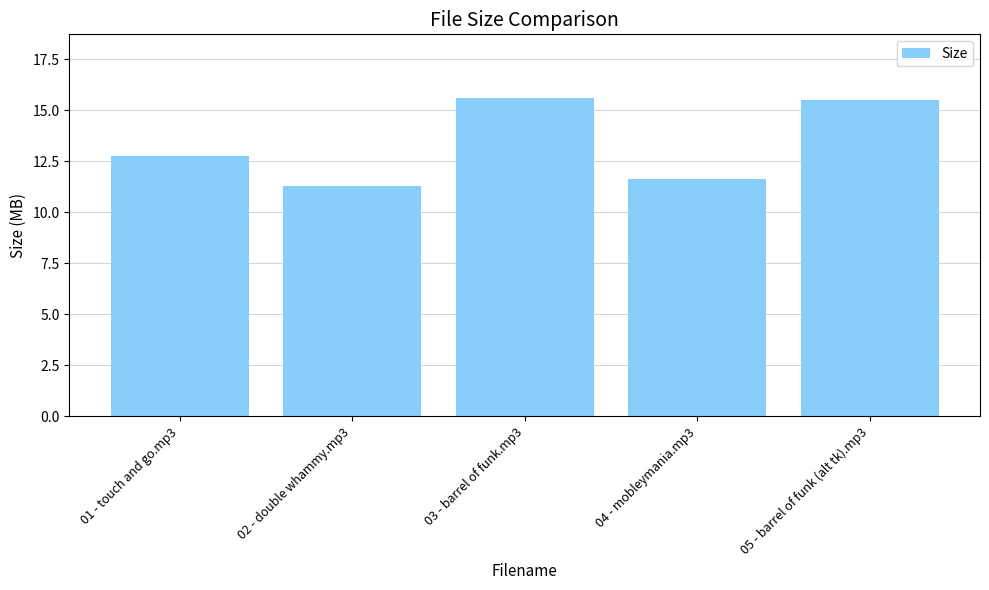

Reading left to right, extract all data points from this chart.

01 - touch and go.mp3=12.7	02 - double whammy.mp3=11.3	03 - barrel of funk.mp3=15.6	04 - mobleymania.mp3=11.6	05 - barrel of funk (alt tk).mp3=15.5